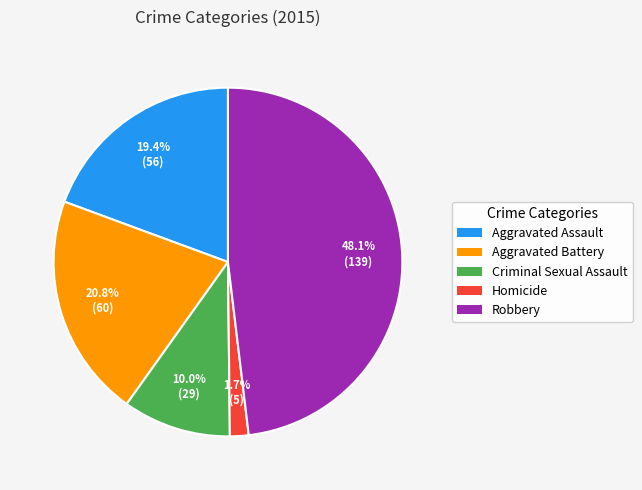

Is it true that Criminal Sexual Assault is 10% of the pie?

True